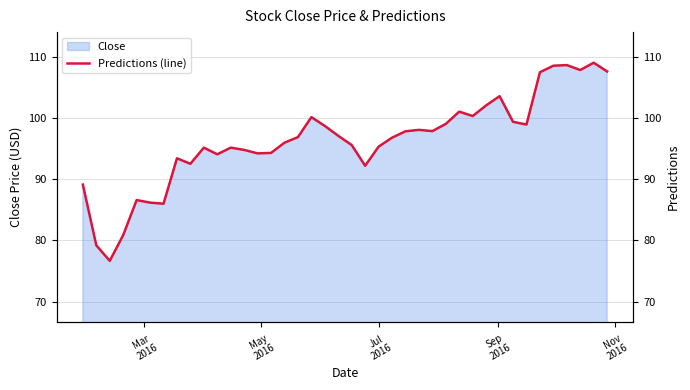

Reading right to left, transcribe all the data shown in this chart.

107.6	109.0	107.8	108.6	108.5	107.5	98.9	99.4	103.6	102.1	100.3	101.0	99.0	97.9	98.1	97.8	96.8	95.3	92.2	95.6	97.1	98.7	100.1	96.9	96.0	94.3	94.2	94.8	95.2	94.1	95.2	92.5	93.4	86.0	86.2	86.6	80.9	76.7	79.2	89.1